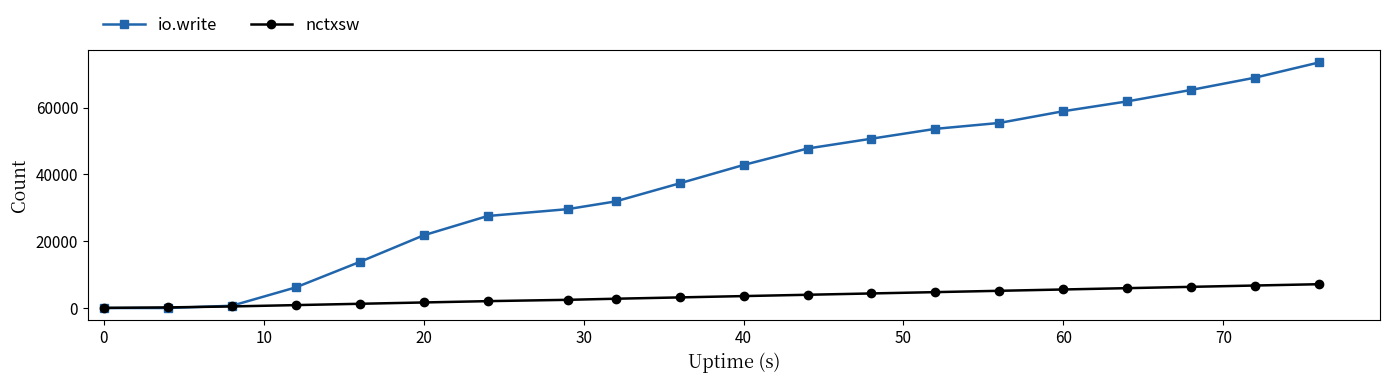

Which series has the largest range (max minus min)?

io.write